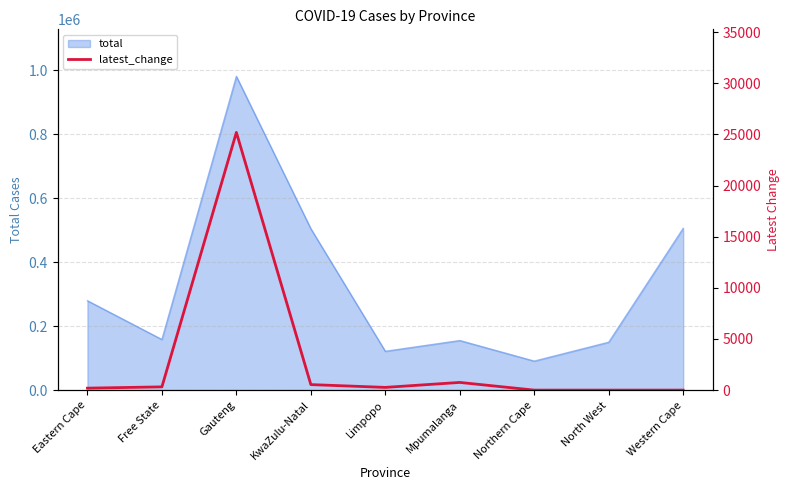

True or false: the data shows 752 at Mpumalanga.

True